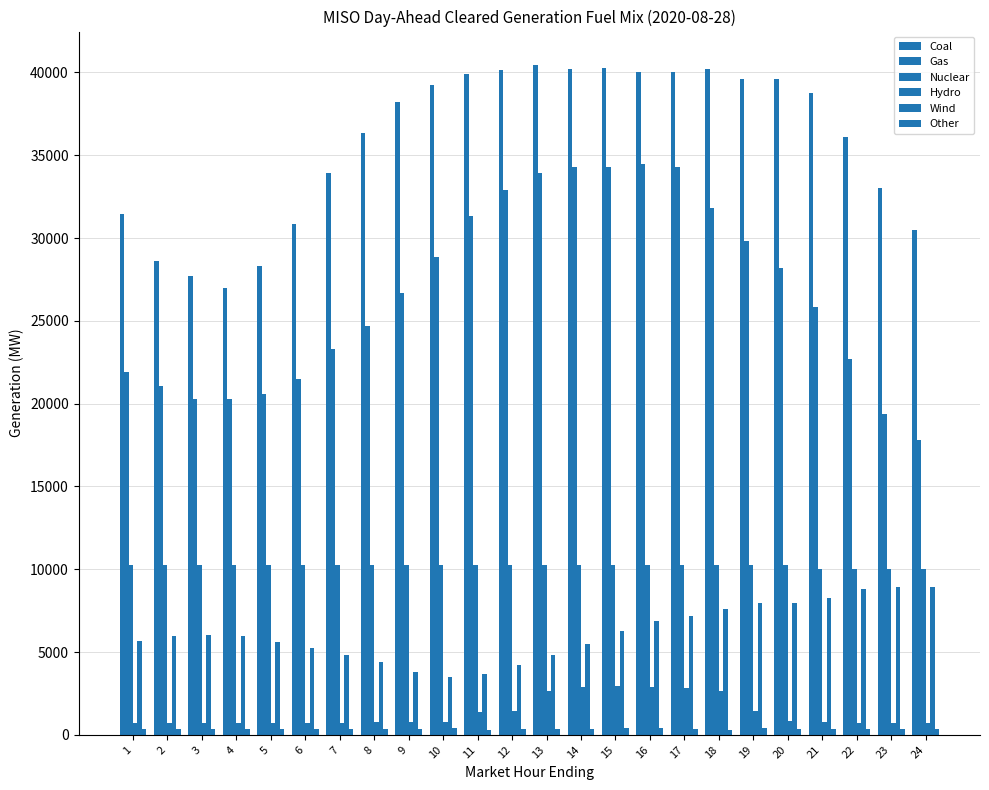

Which category has the highest value in the Hydro series?

15